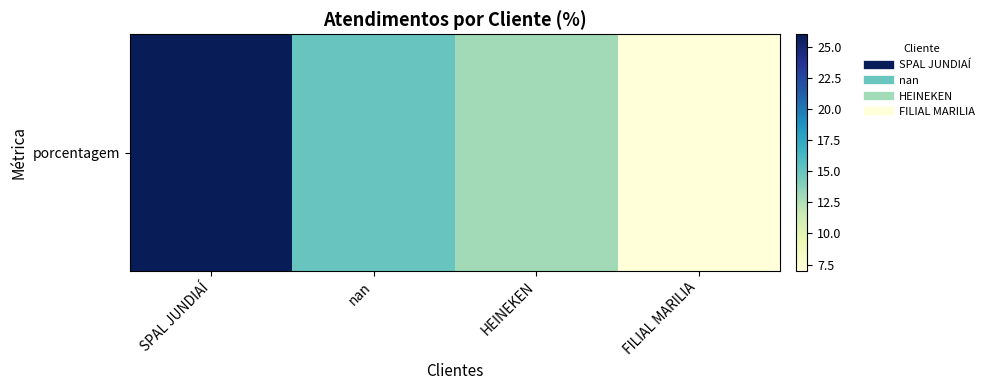

At which category does the chart reach its peak across all series?

SPAL JUNDIAÍ